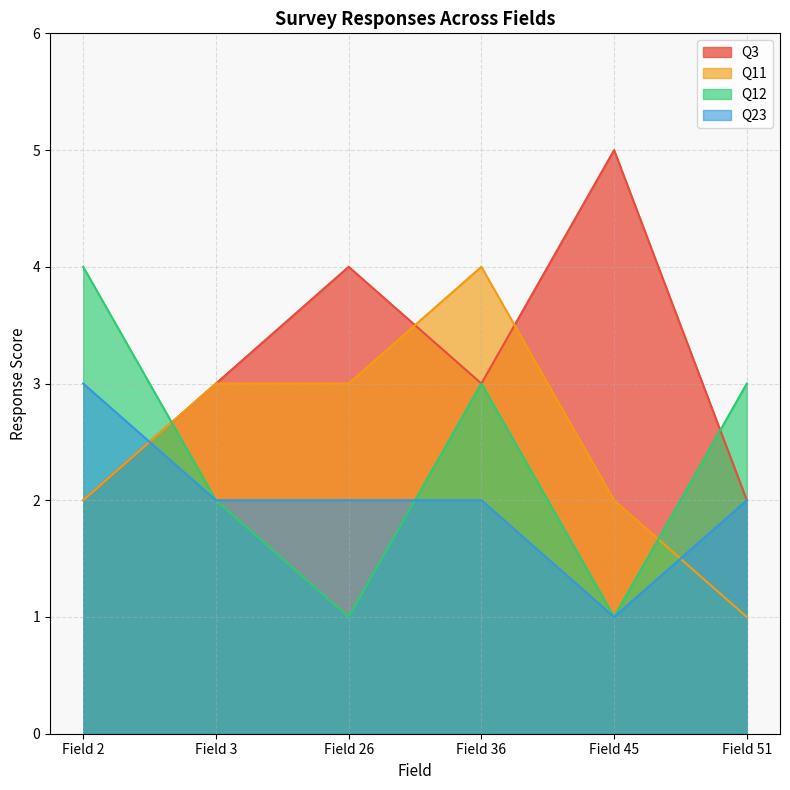

Does the chart have visible grid lines?

Yes